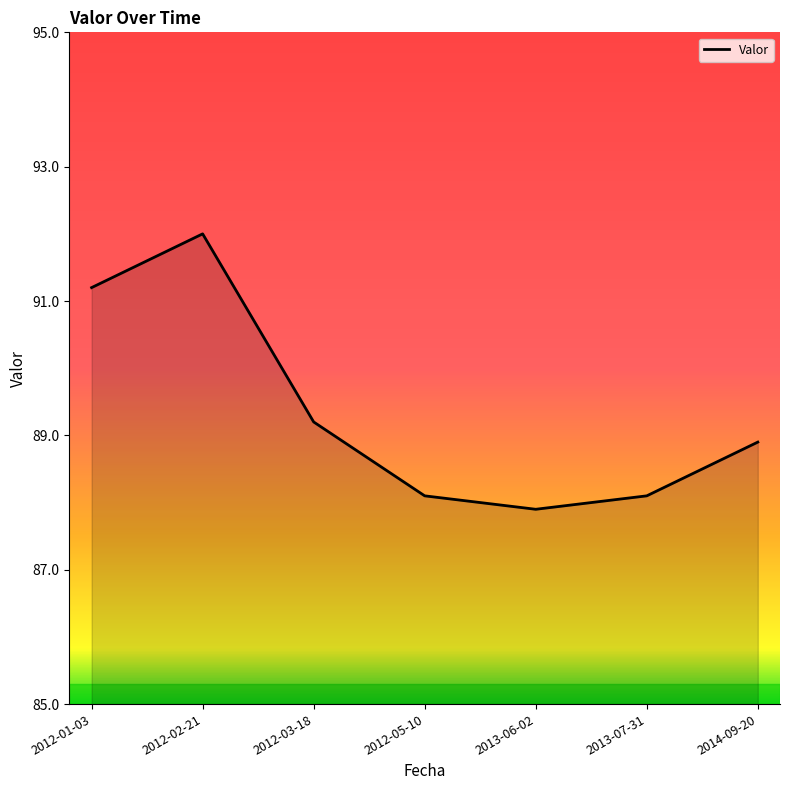

What is the ratio of the value at 2013-07-31 to the value at 2012-03-18?

1.0